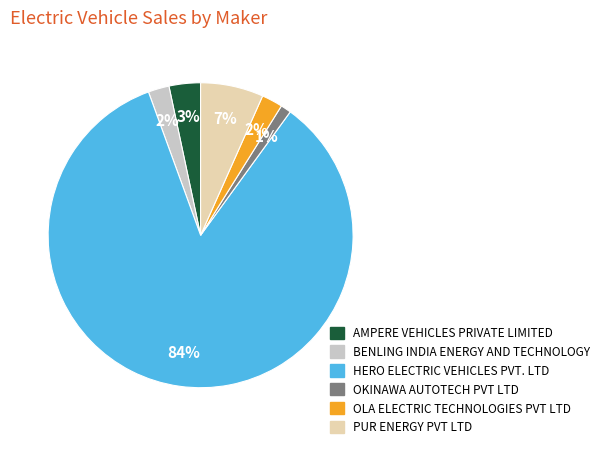

Which category has the biggest portion of the pie?

HERO ELECTRIC VEHICLES PVT. LTD